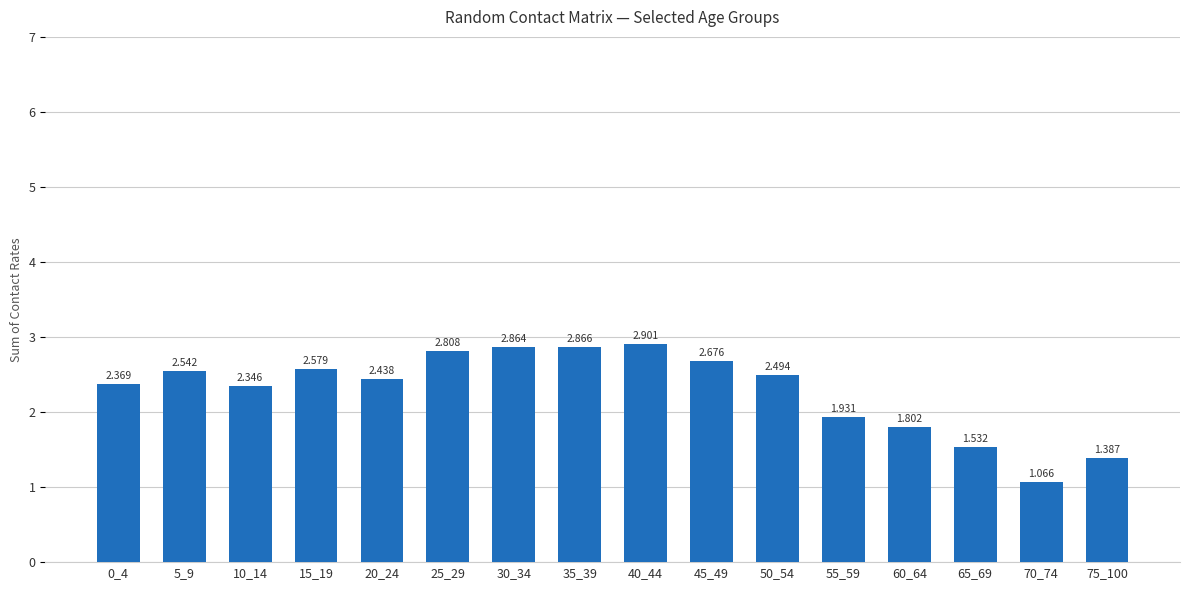

Where is the data nearest to the value 1?

70_74